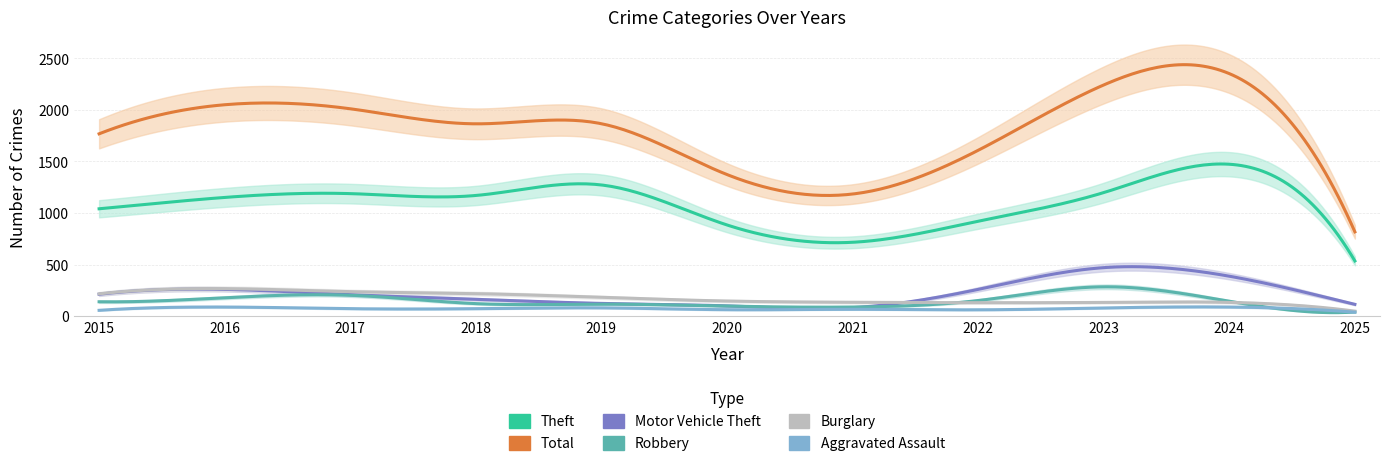

Where is the first local maximum for Aggravated Assault?

2016